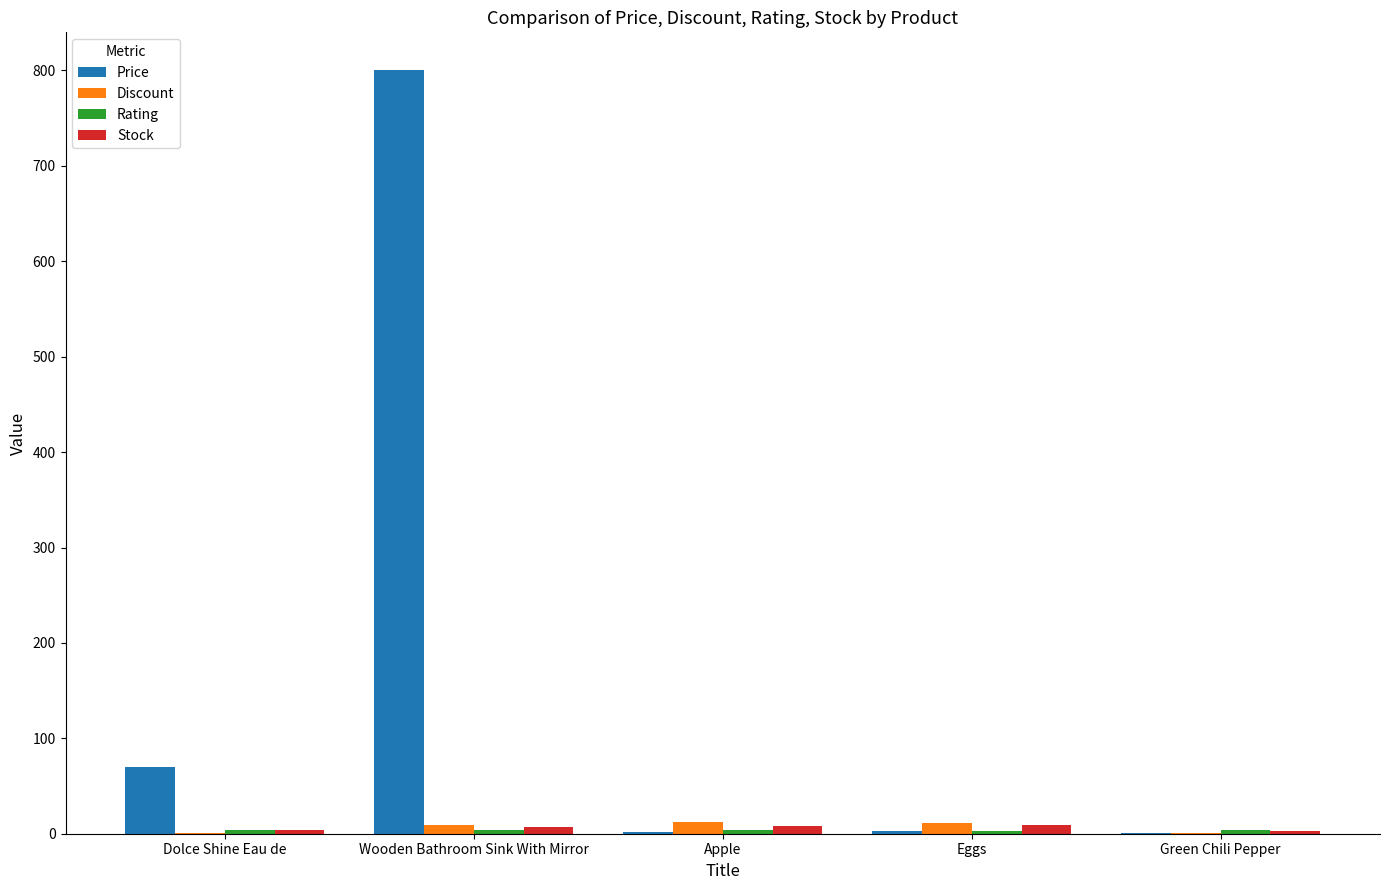

The Price series shows 800.0 at Wooden Bathroom Sink With Mirror. True or false?

True